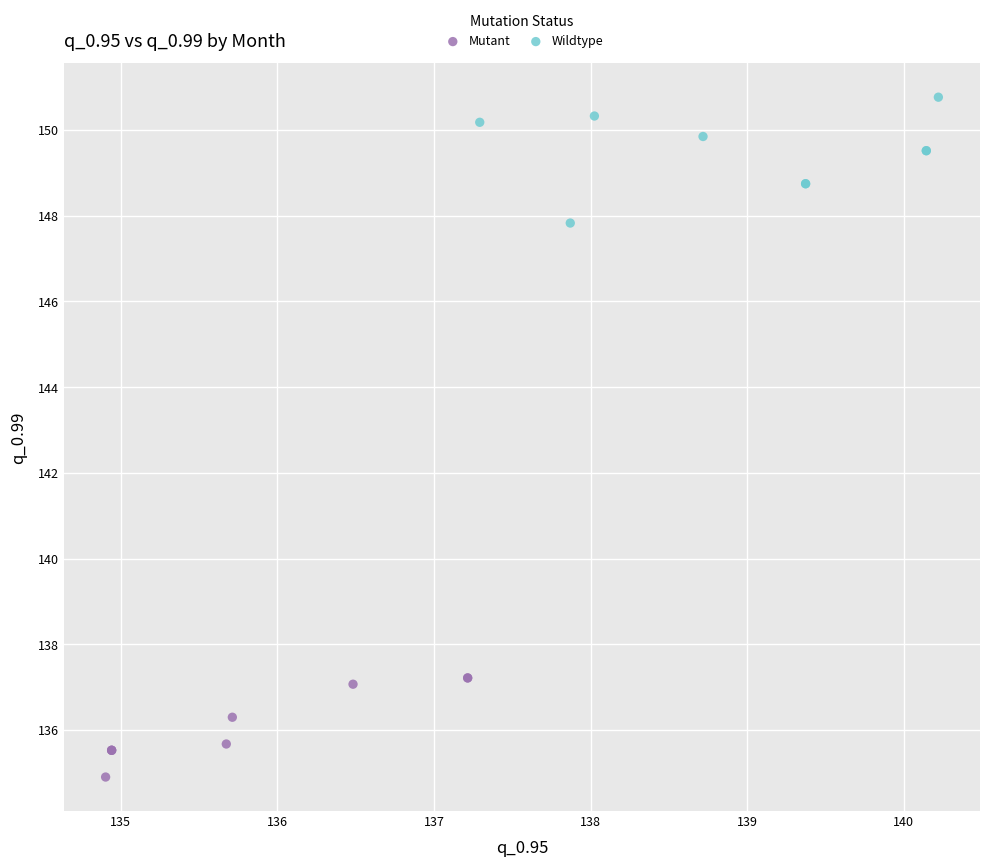

Which series contains the lowest Y value?

Mutant